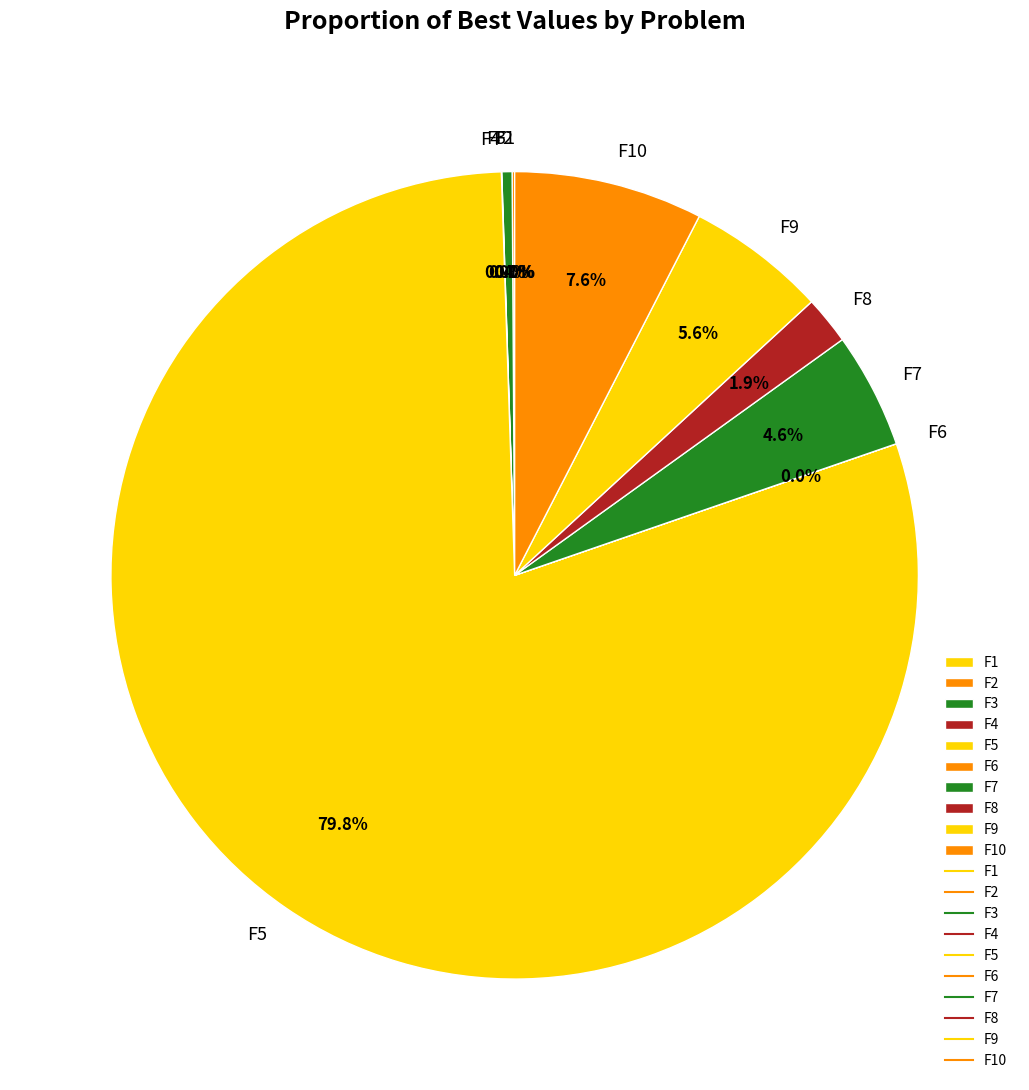

Is there a majority slice in this chart?

Yes